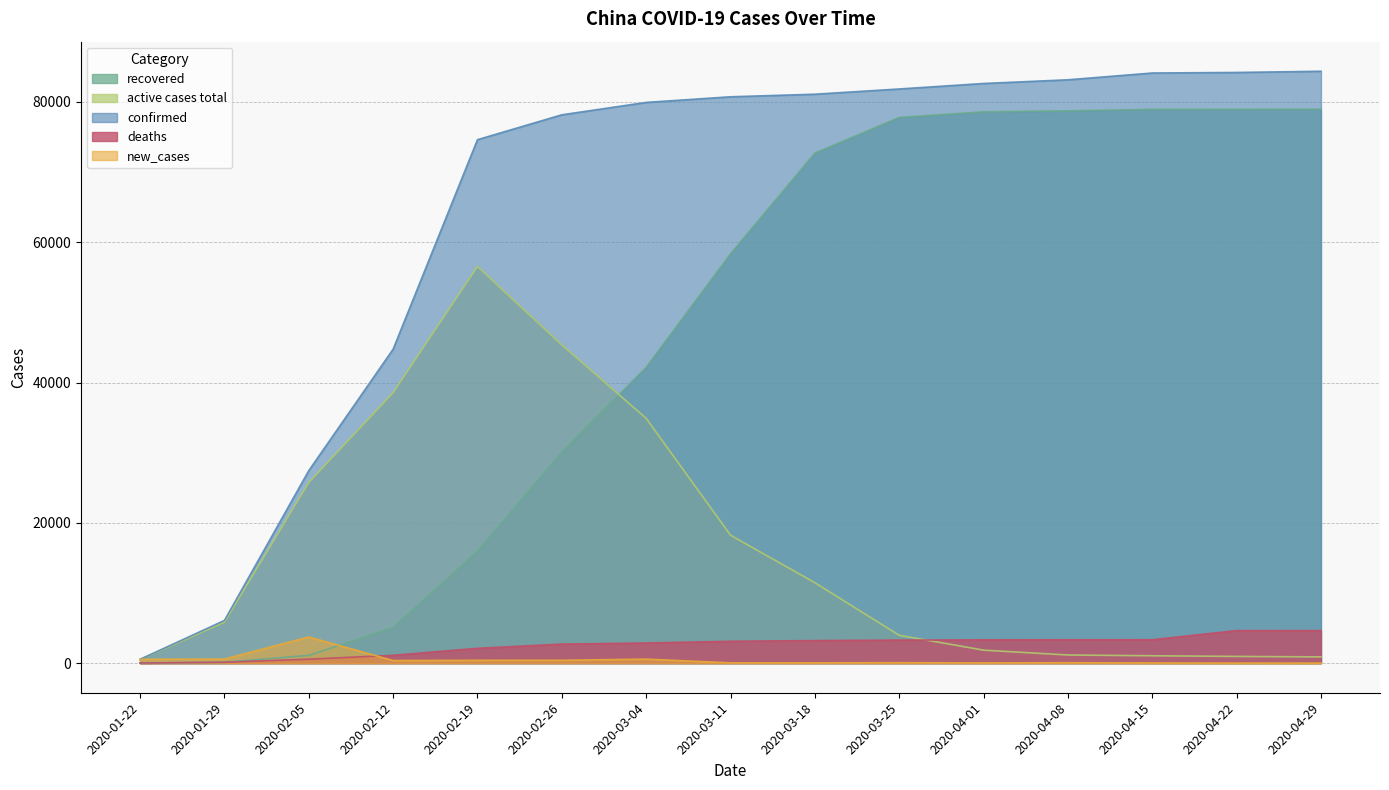

What is the minimum value shown in the chart?

5